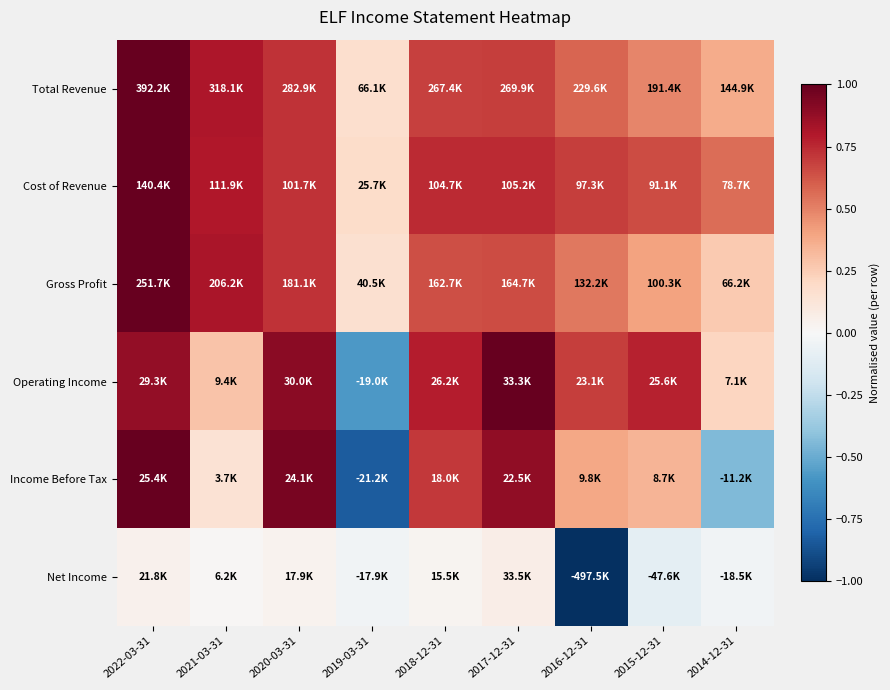

At how many categories does at least one series exceed 0?

9